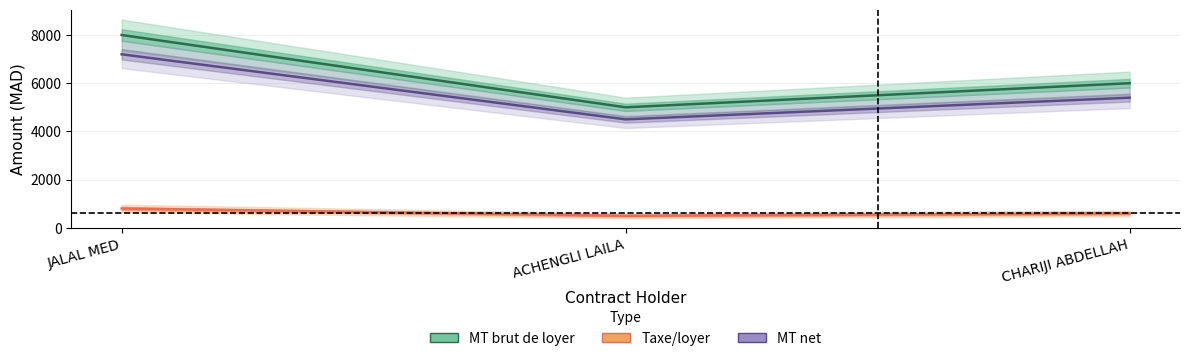

True or false: Taxe/loyer has a value of 863 at CHARIJI ABDELLAH.

False